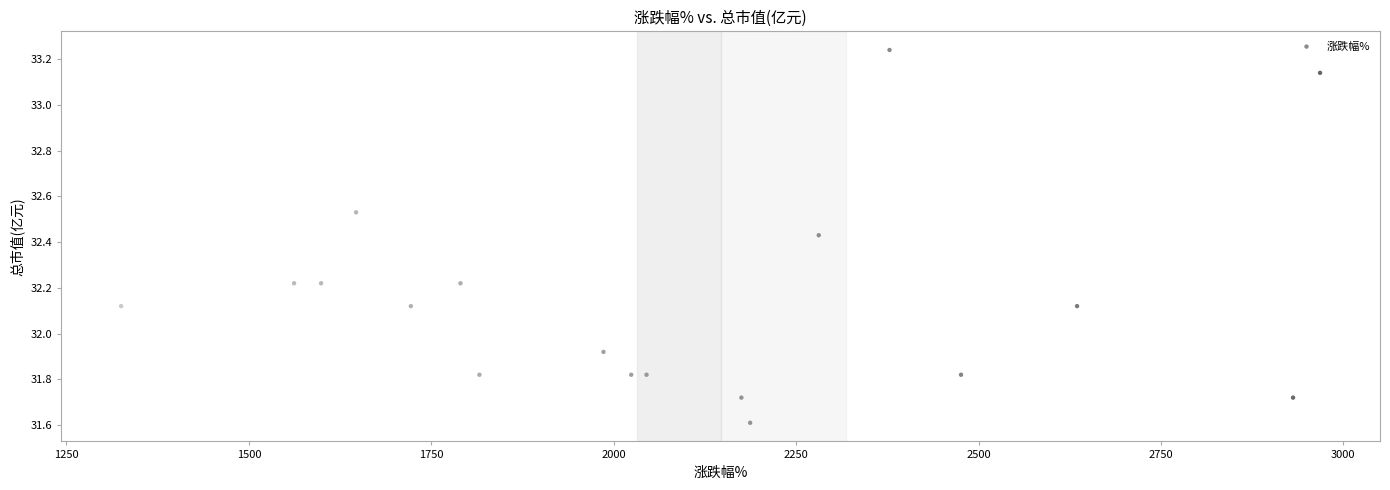

What is the range of X values (max minus min)?

1643.0